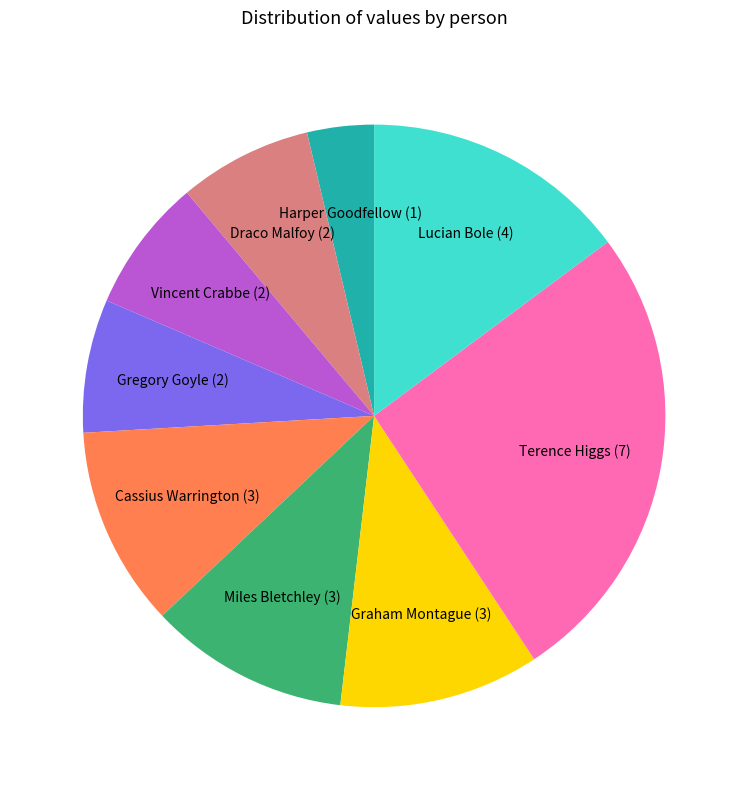

Is there any slice that represents more than half of the pie?

No